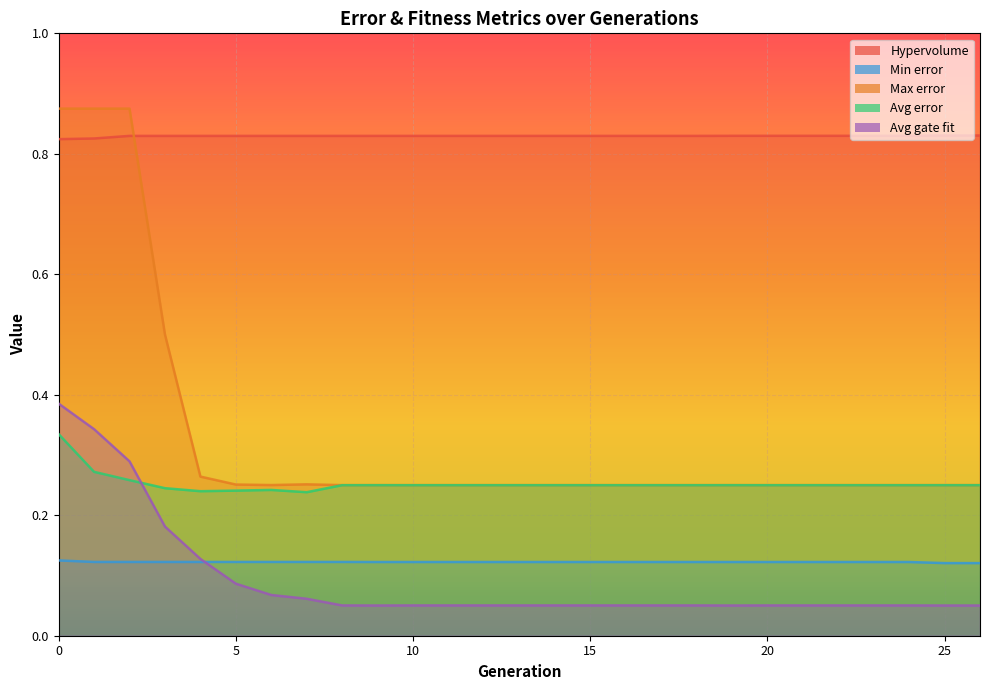

What is the highest value of the Max error series?

0.9